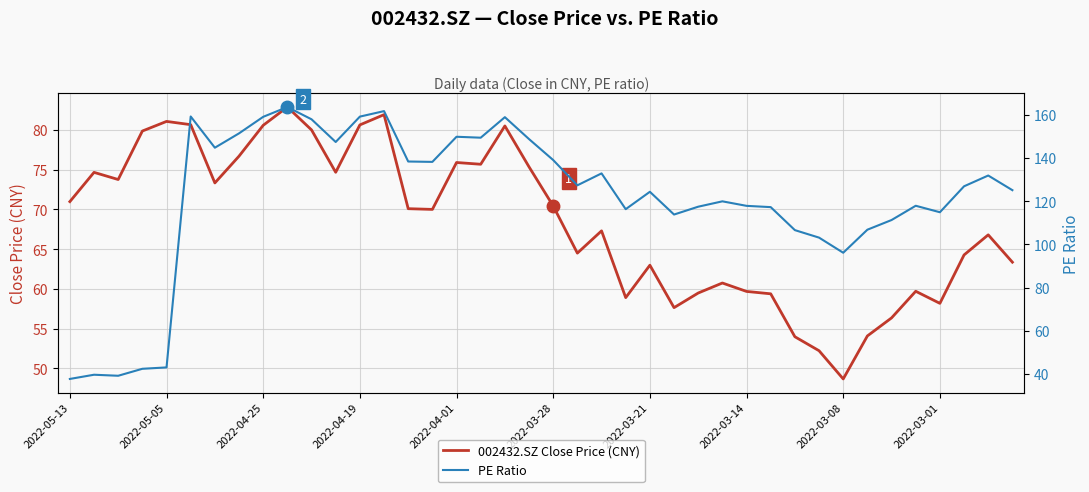

What is the maximum value for 002432.SZ Close Price (CNY)?

82.9